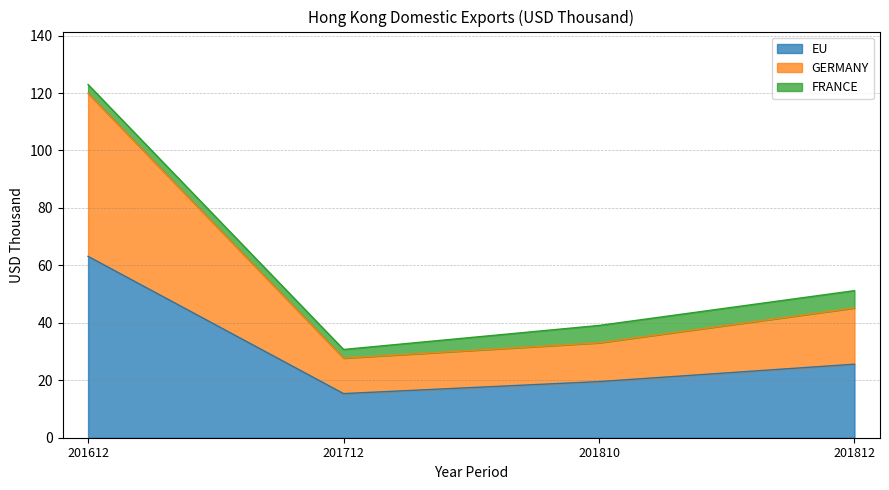

At which label is EU closest to 39?

201812